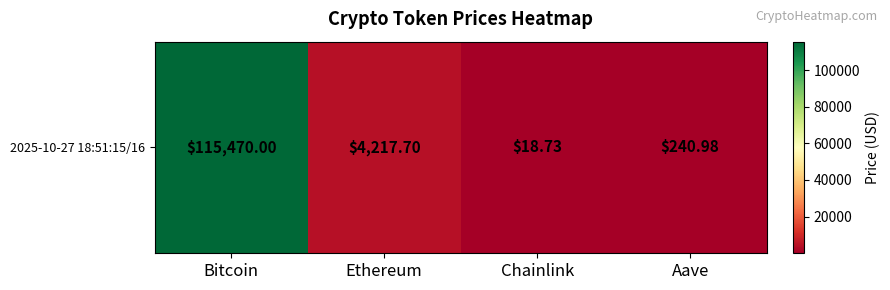

List the labels in order of value, largest first.

Bitcoin, Ethereum, Aave, Chainlink